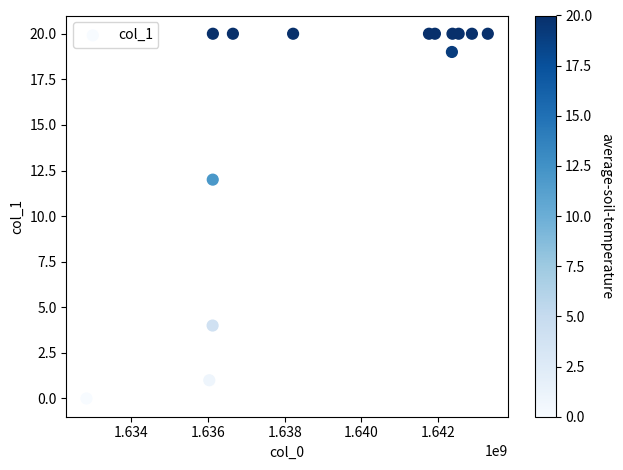

What Y value in the scatter plot is closest to 10?

12